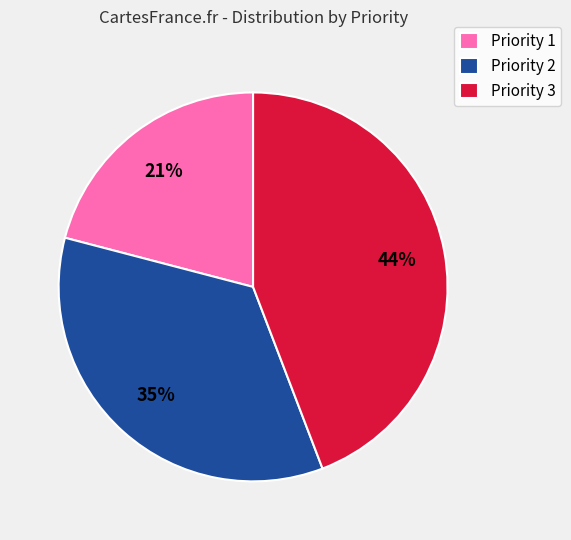

How many segments does this pie chart have?

3